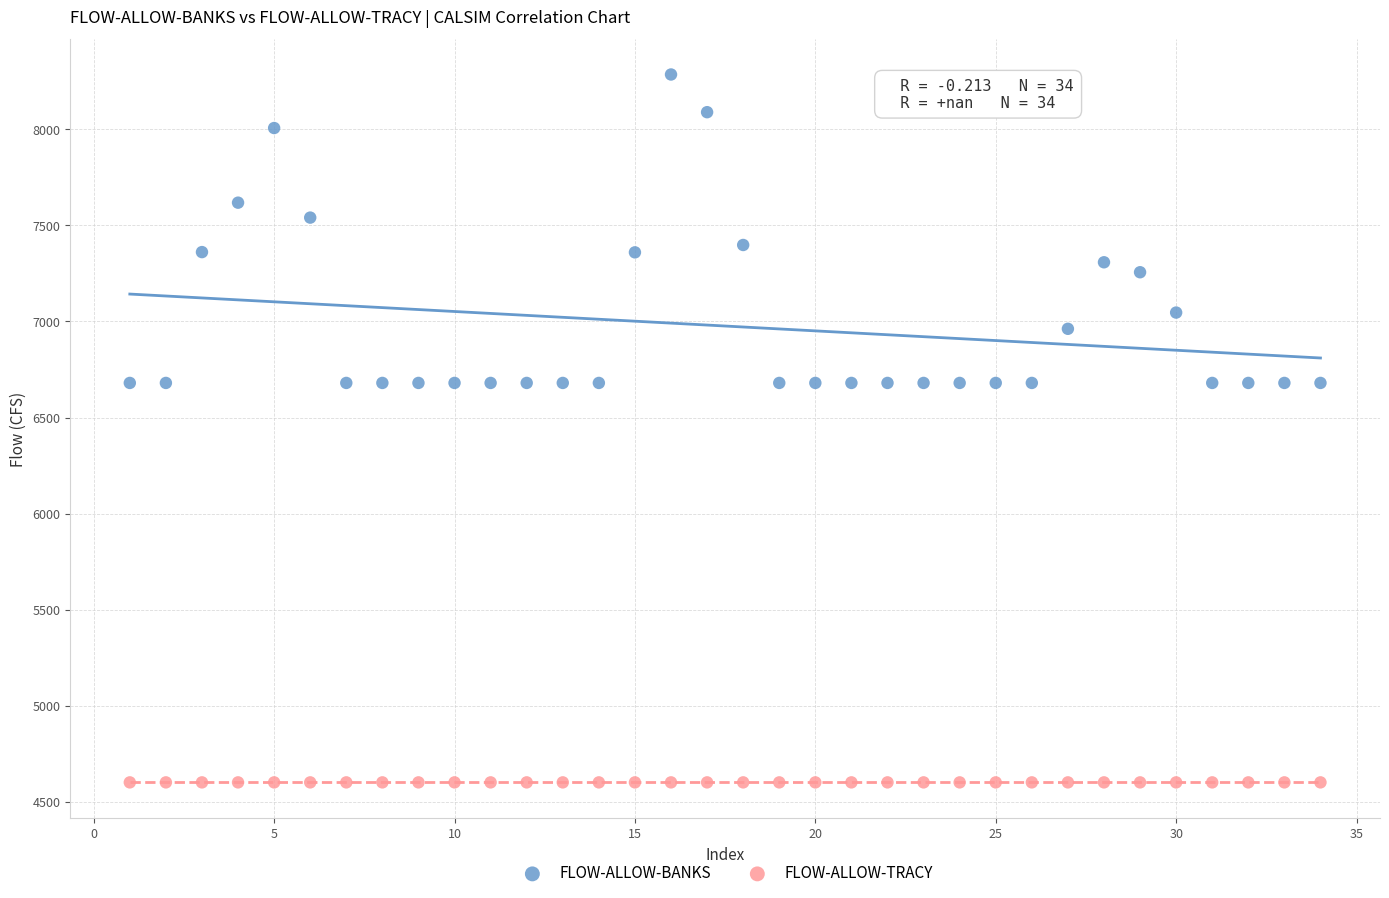

Which series contains the highest Y value?

FLOW-ALLOW-BANKS